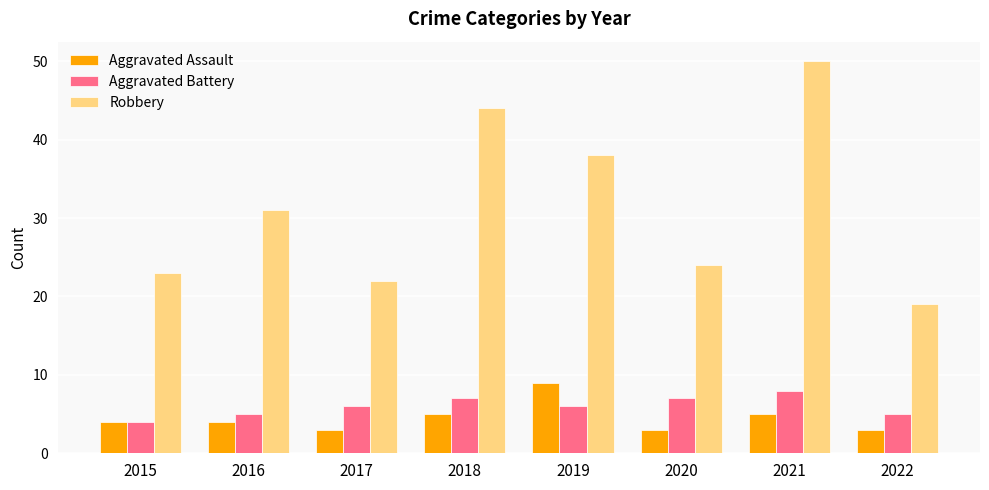

True or false: Aggravated Assault has a value of 3 at 2017.

True